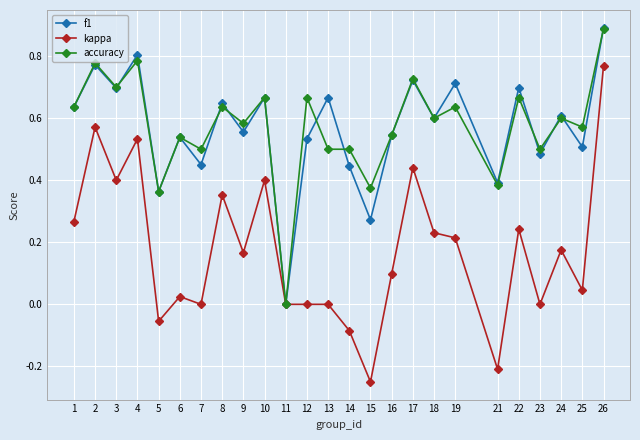

Which category has the lowest value across all series?

15